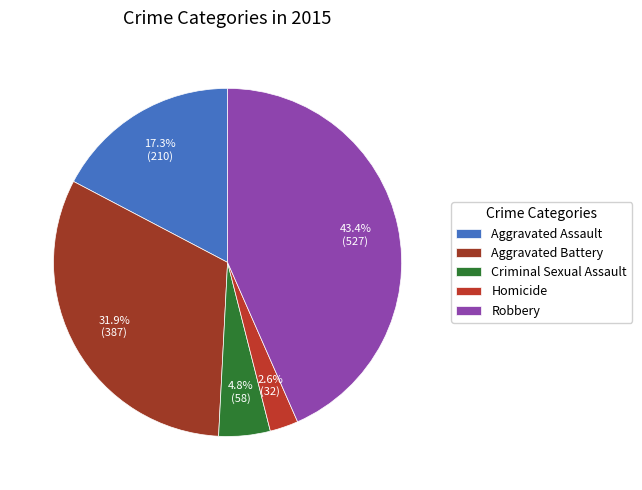

True or false: Criminal Sexual Assault accounts for 13% of the total.

False